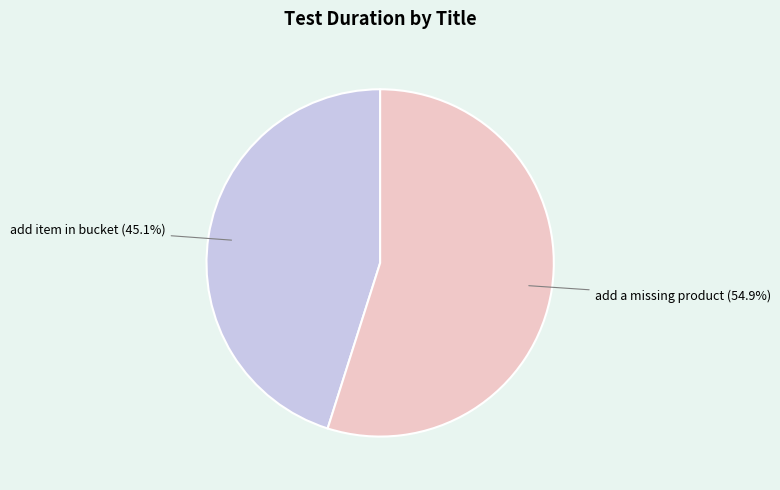

Does add item in bucket (45.1%) represent more than half of the total?

No